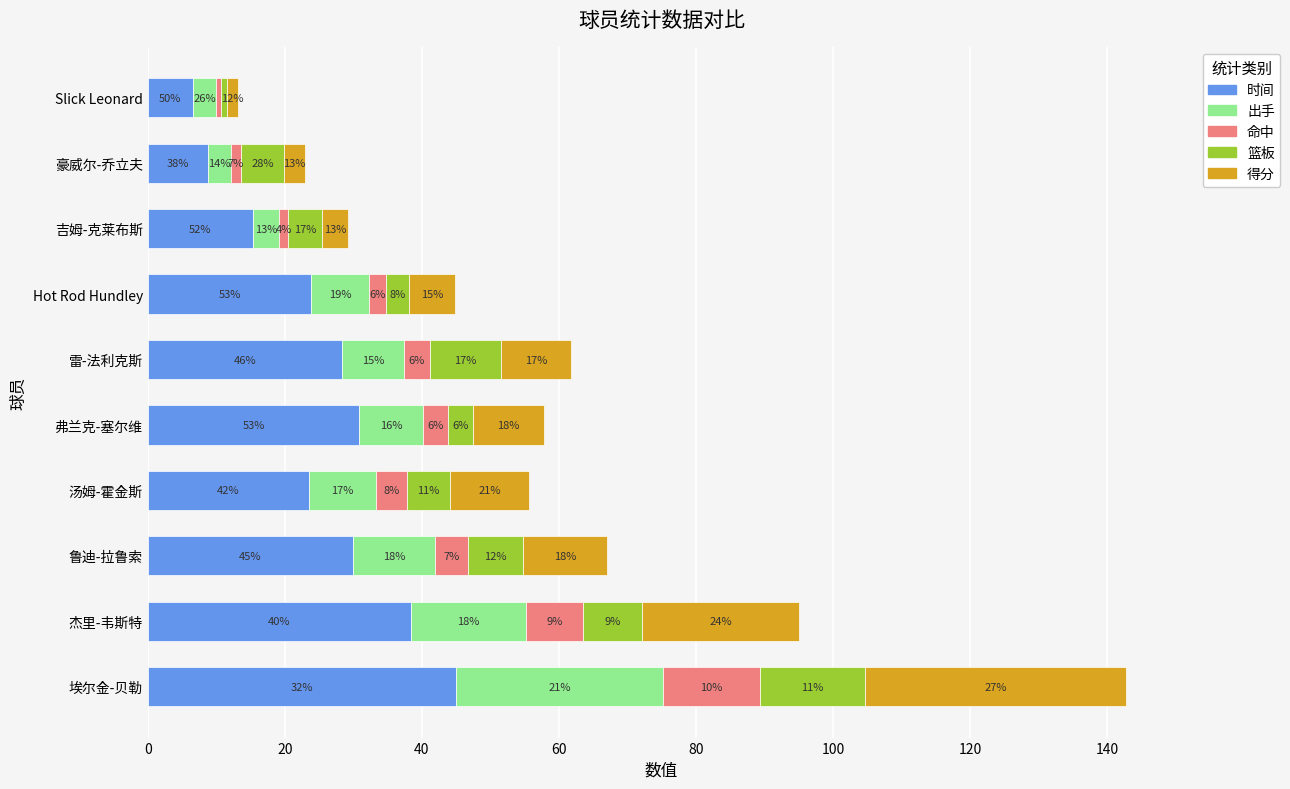

What are all the series names shown in the legend?

时间, 出手, 命中, 篮板, 得分